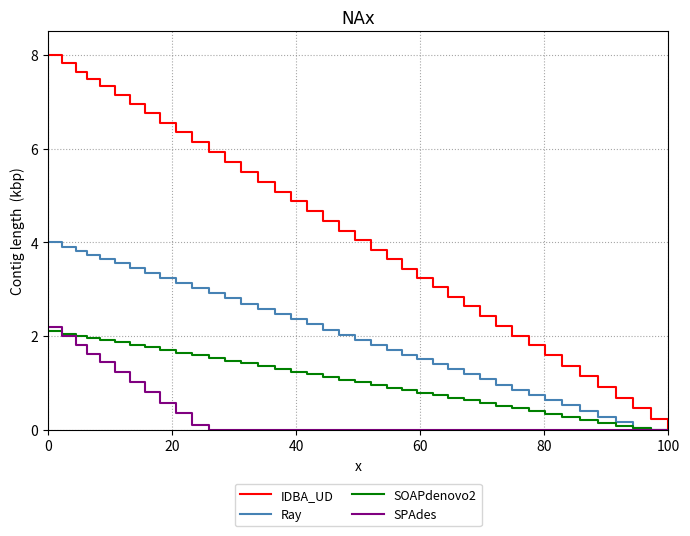

What is the difference between the maximum and minimum values in the IDBA_UD series?

8.0